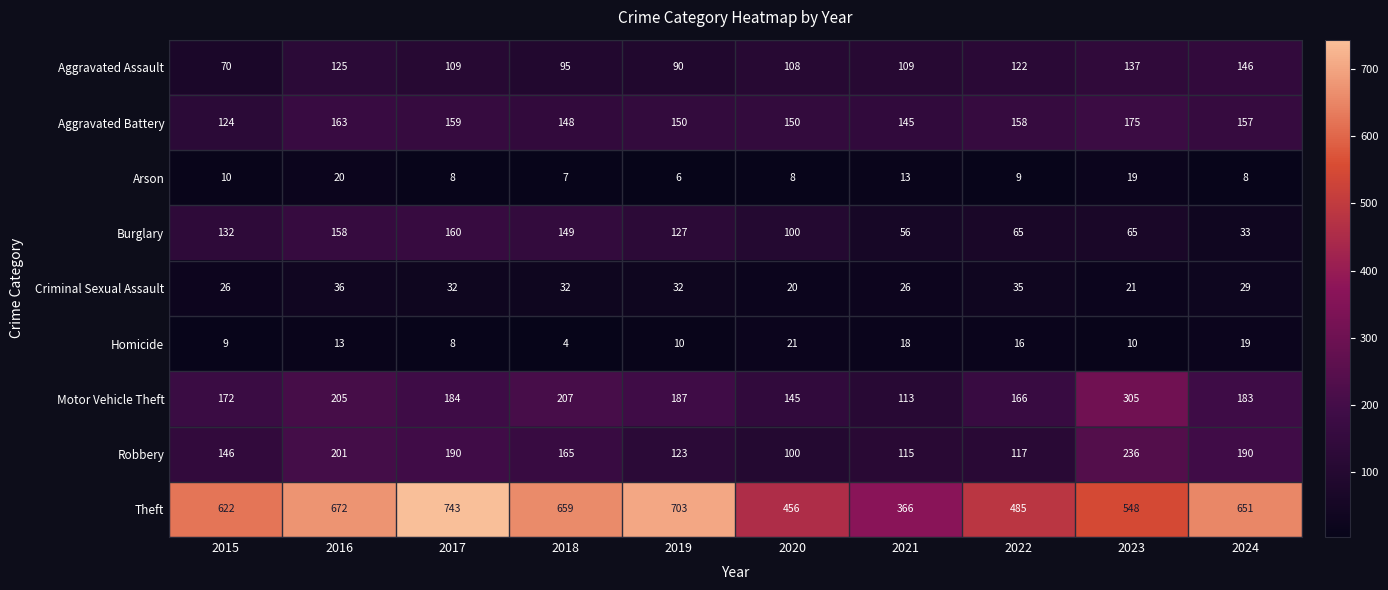

Is it true that Aggravated Battery equals 150 at 2019?

True